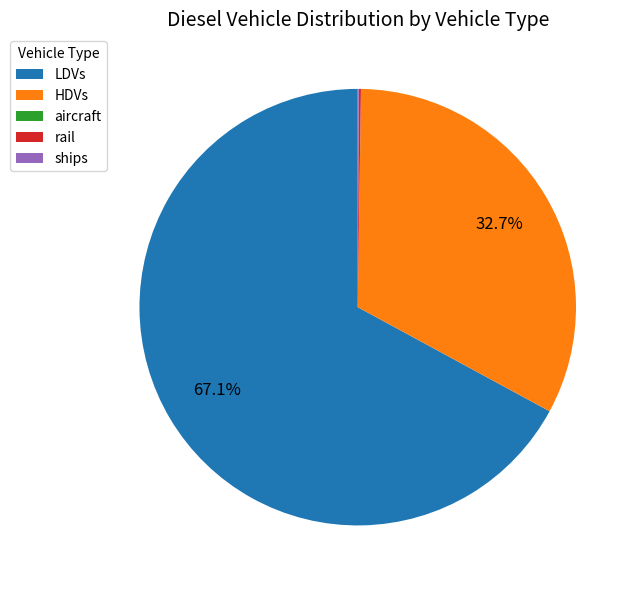

Which slice represents more than half of the pie?

LDVs